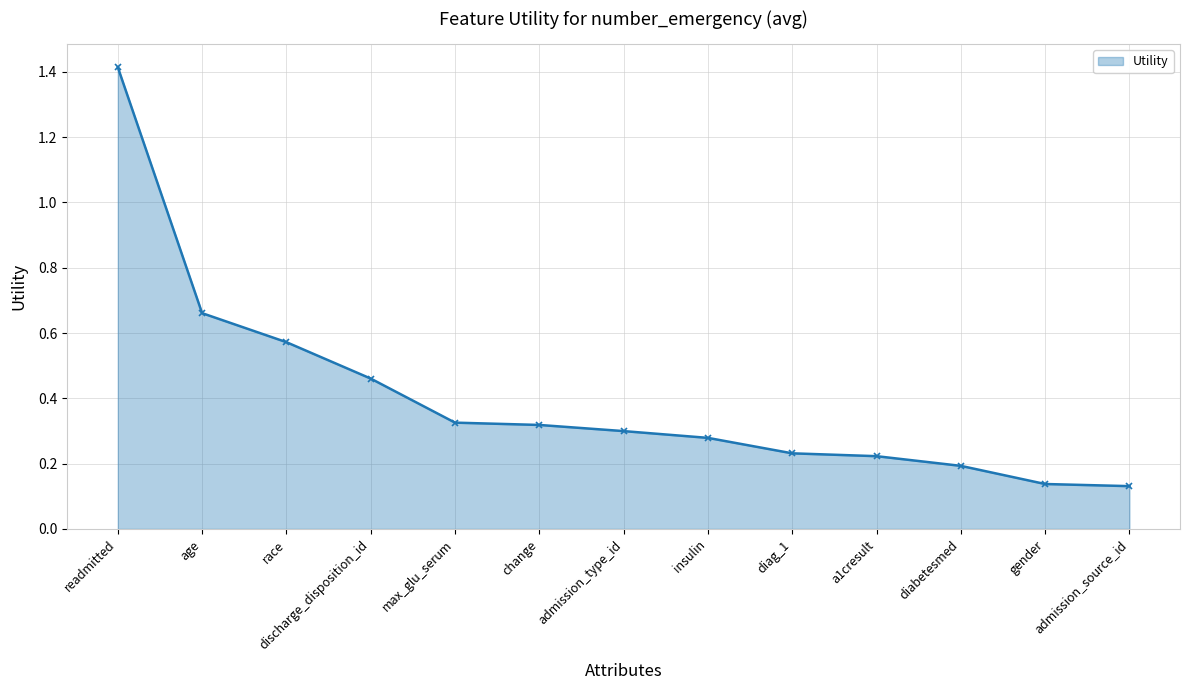

What is the change in value from age to discharge_disposition_id?

-0.2